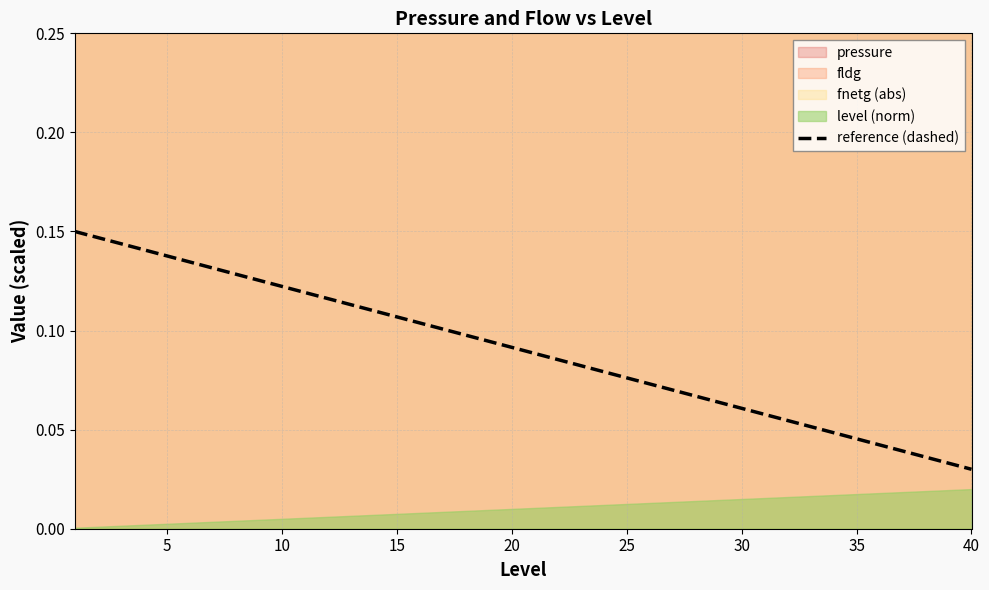

What is the sum of all values?

3.6